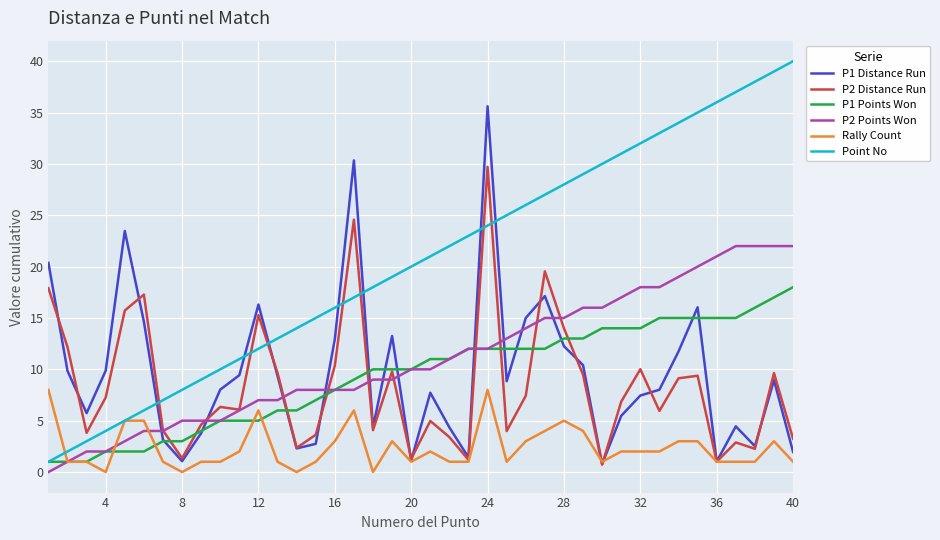

List the series in order of their peak value, lowest first.

Rally Count, P1 Points Won, P2 Points Won, P2 Distance Run, P1 Distance Run, Point No